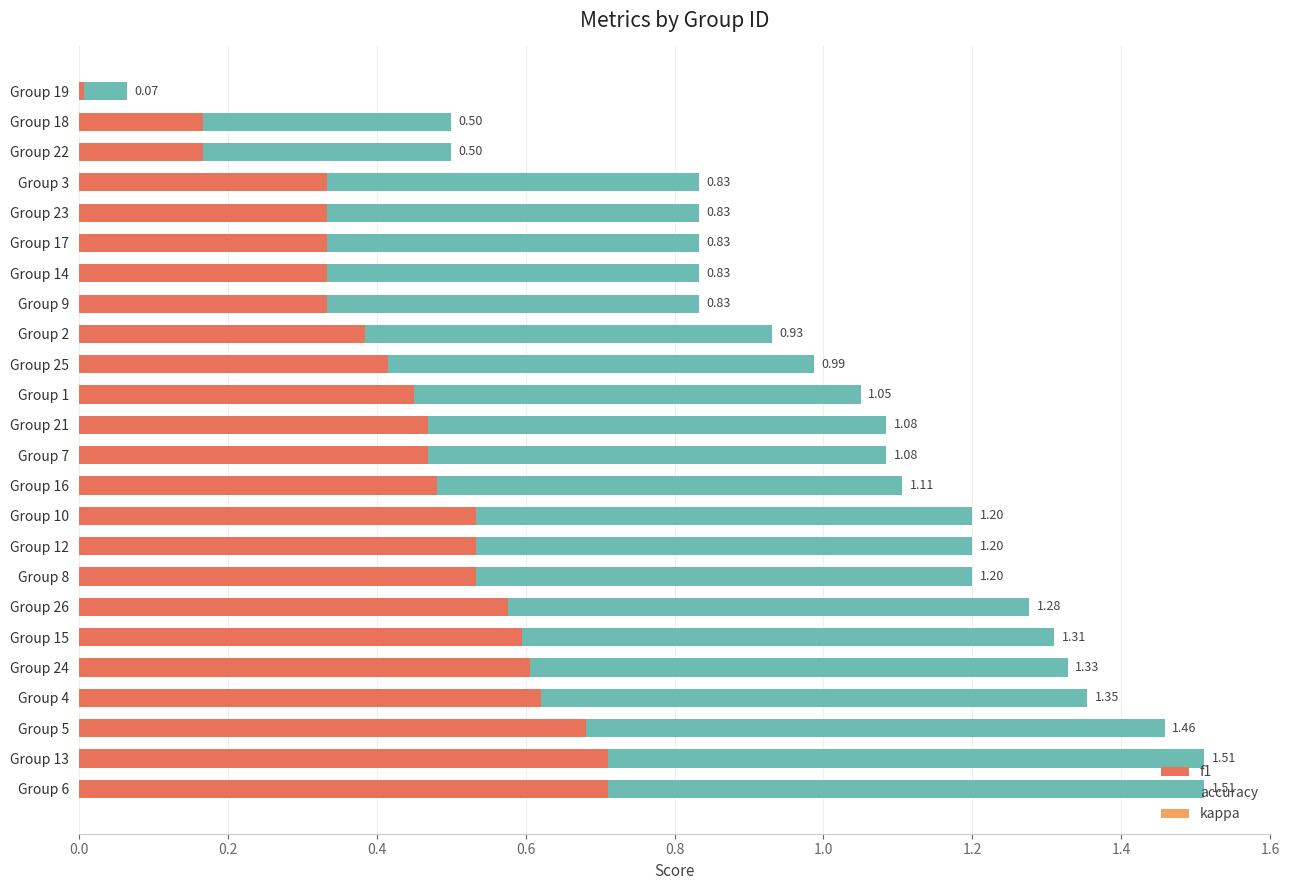

List the series in order of their peak value, lowest first.

kappa, f1, accuracy